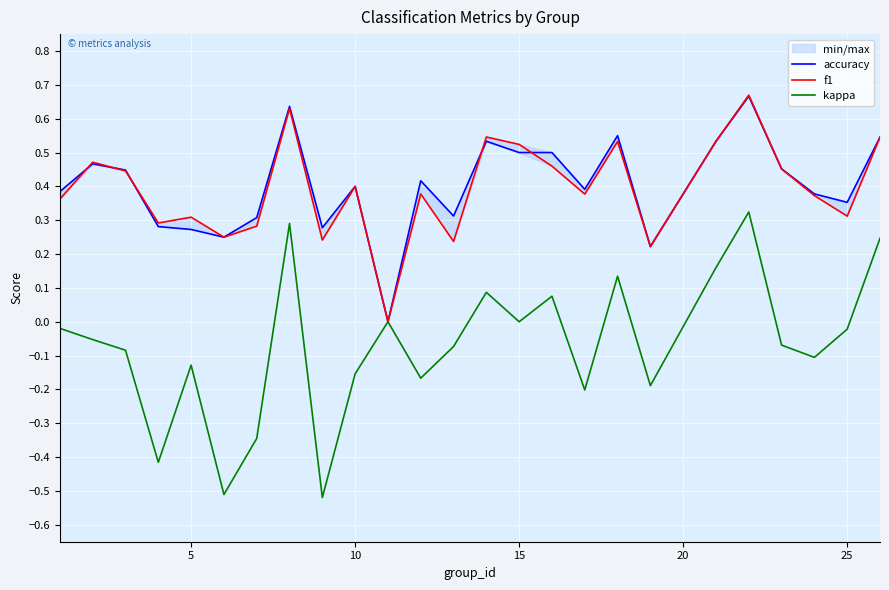

What is the minimum value for kappa?

-0.5